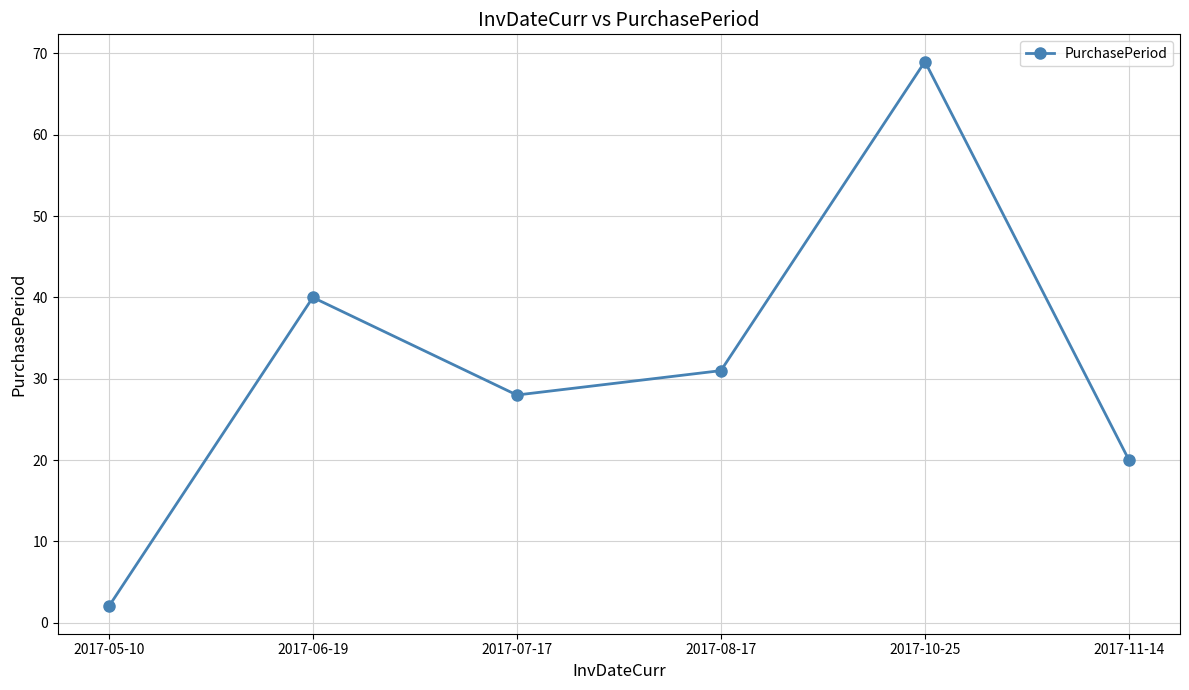

At which label is the value closest to 35?

2017-08-17